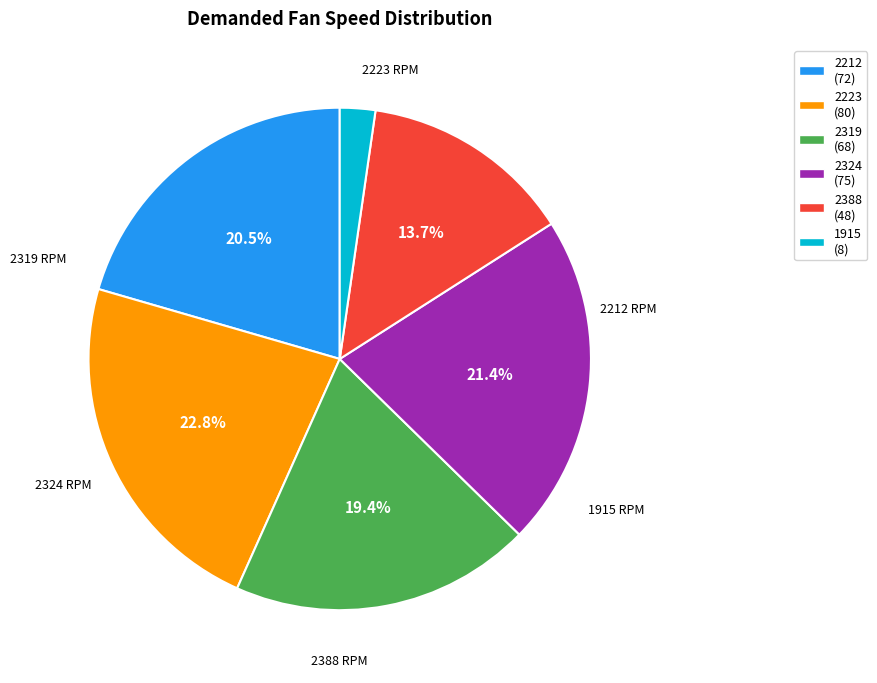

To the nearest percent, what is the combined percentage of 2324 and 1915?

24%